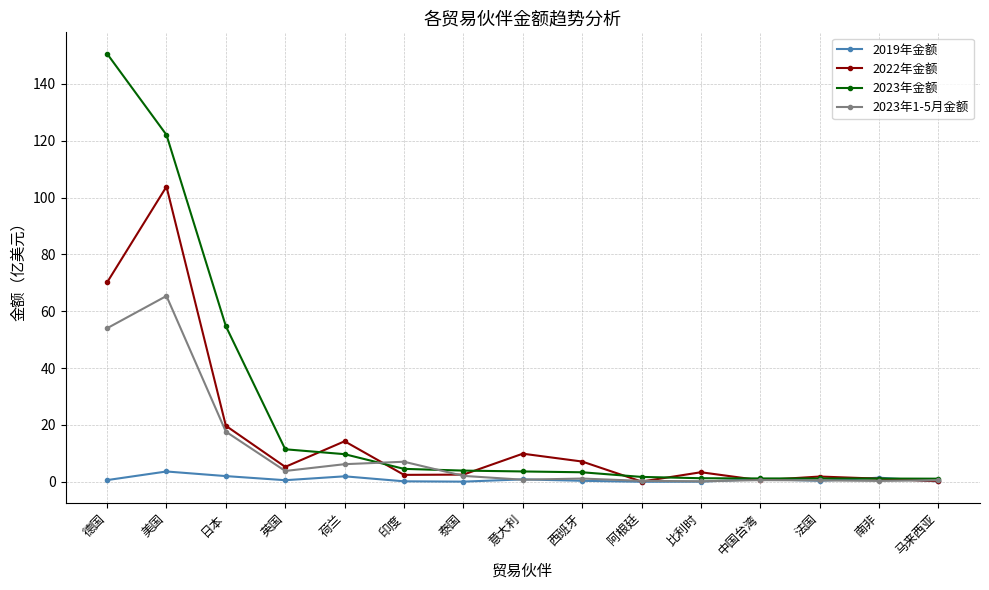

At how many categories does at least one series exceed 40?

3